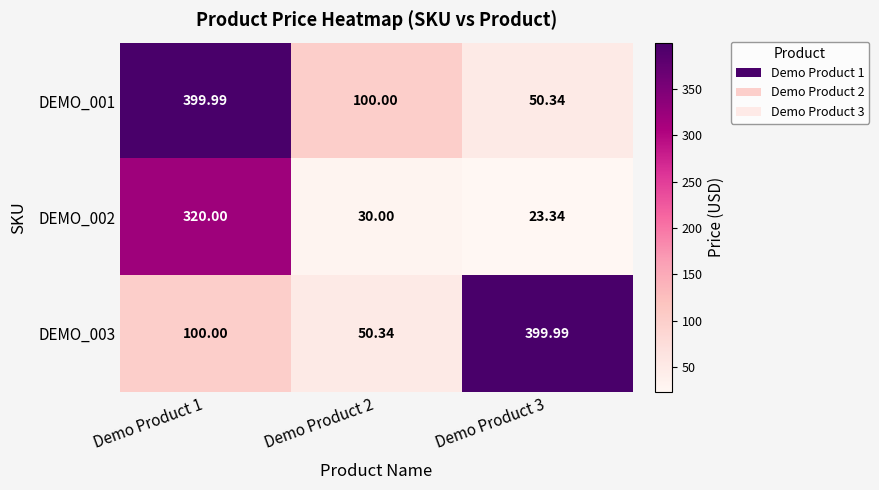

At how many categories does at least one series exceed 217?

2